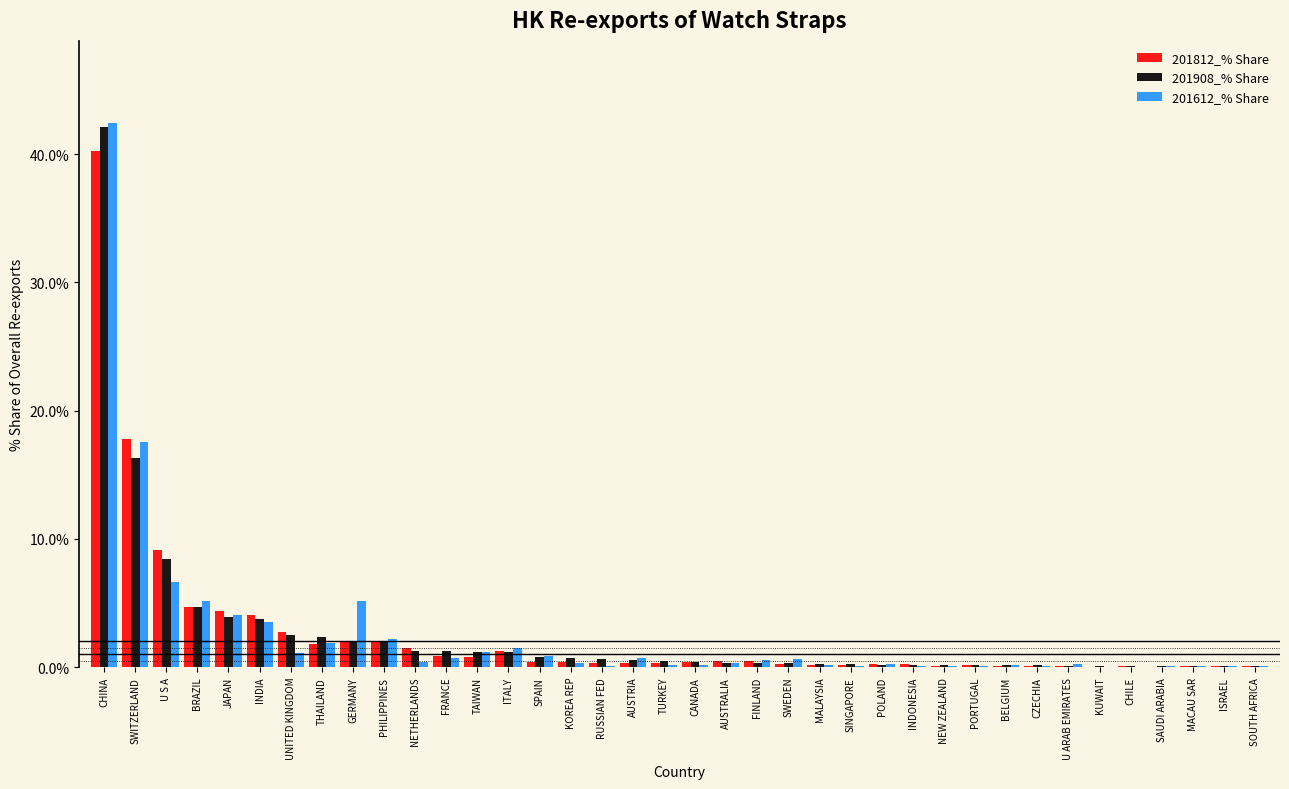

True or false: 201908_% Share has a value of 70.9 at CHINA.

False